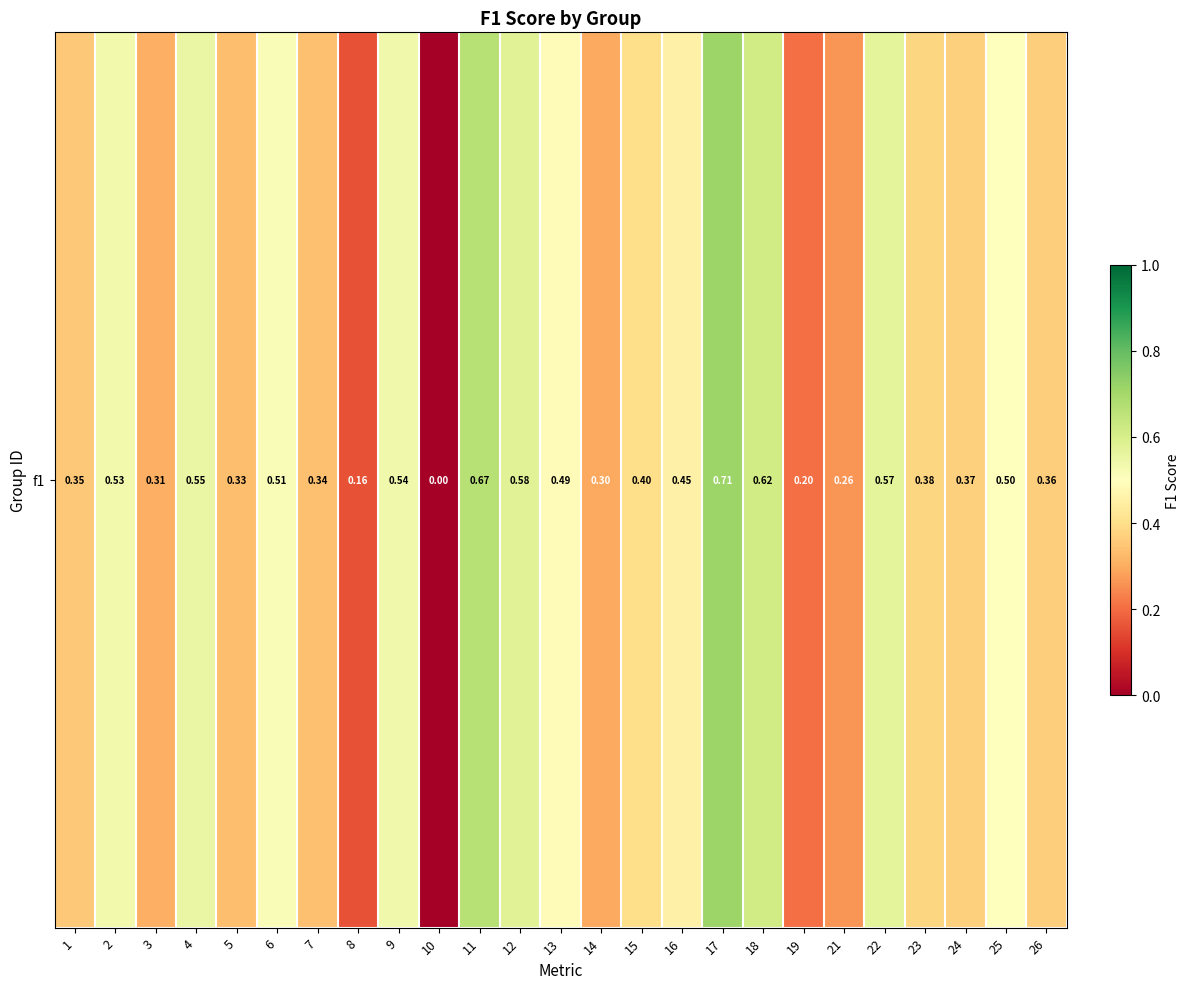

The value at 26 is 0.6. True or false?

False